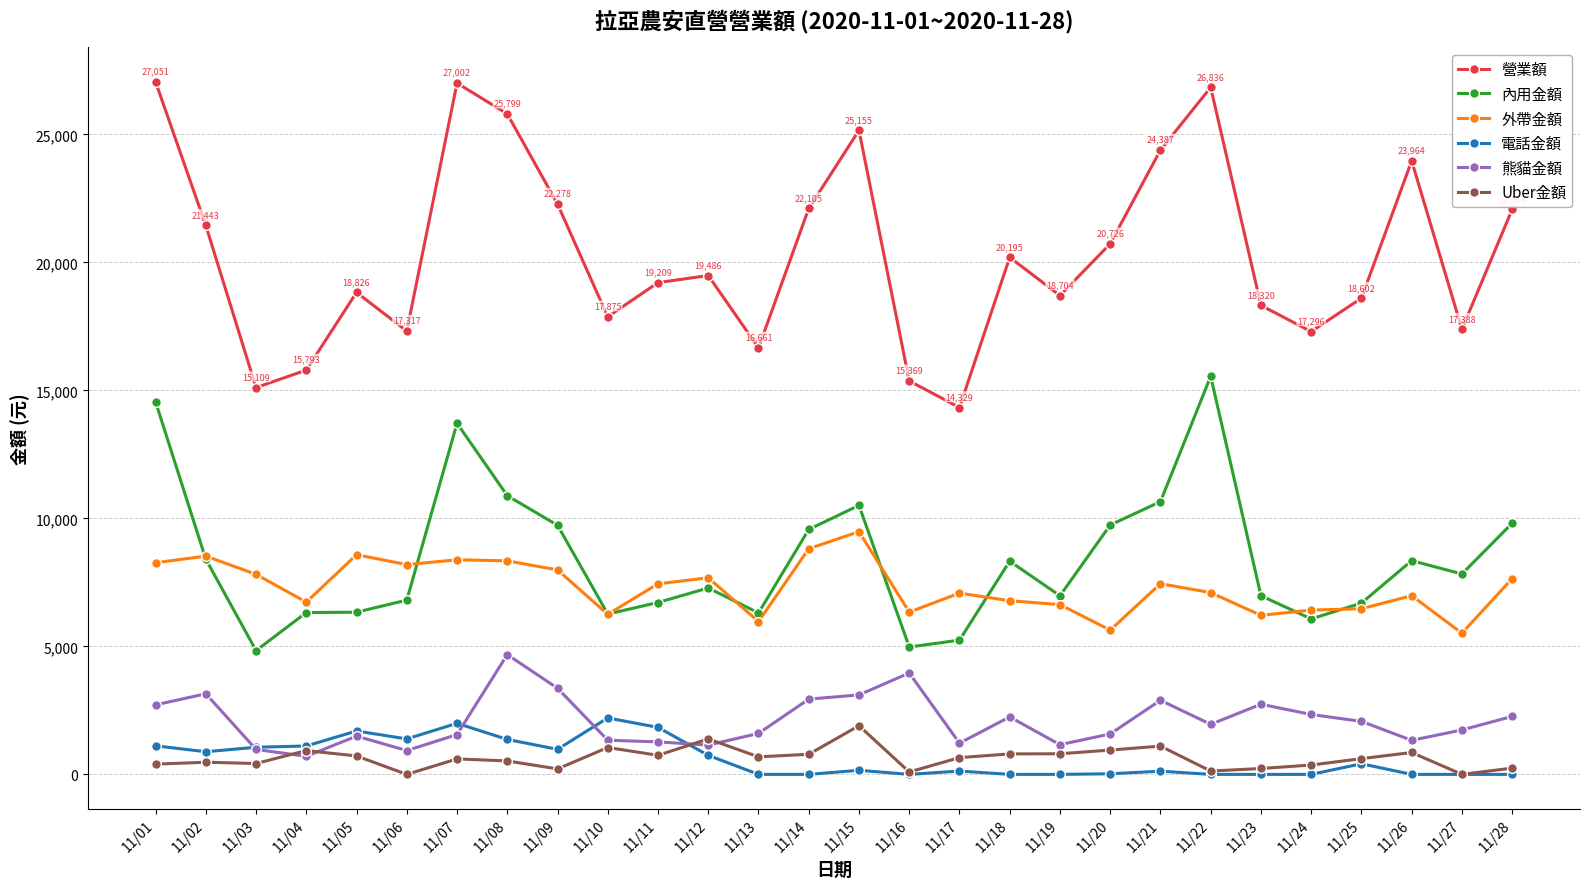

What is the value of the 熊貓金額 point at the 18th from the left?

2245